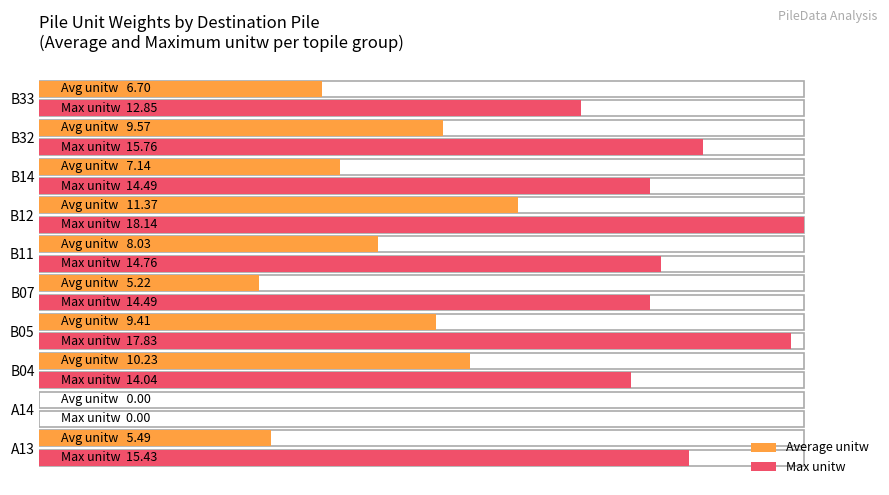

The Max unitw series shows 7.4 at 5.0. True or false?

False